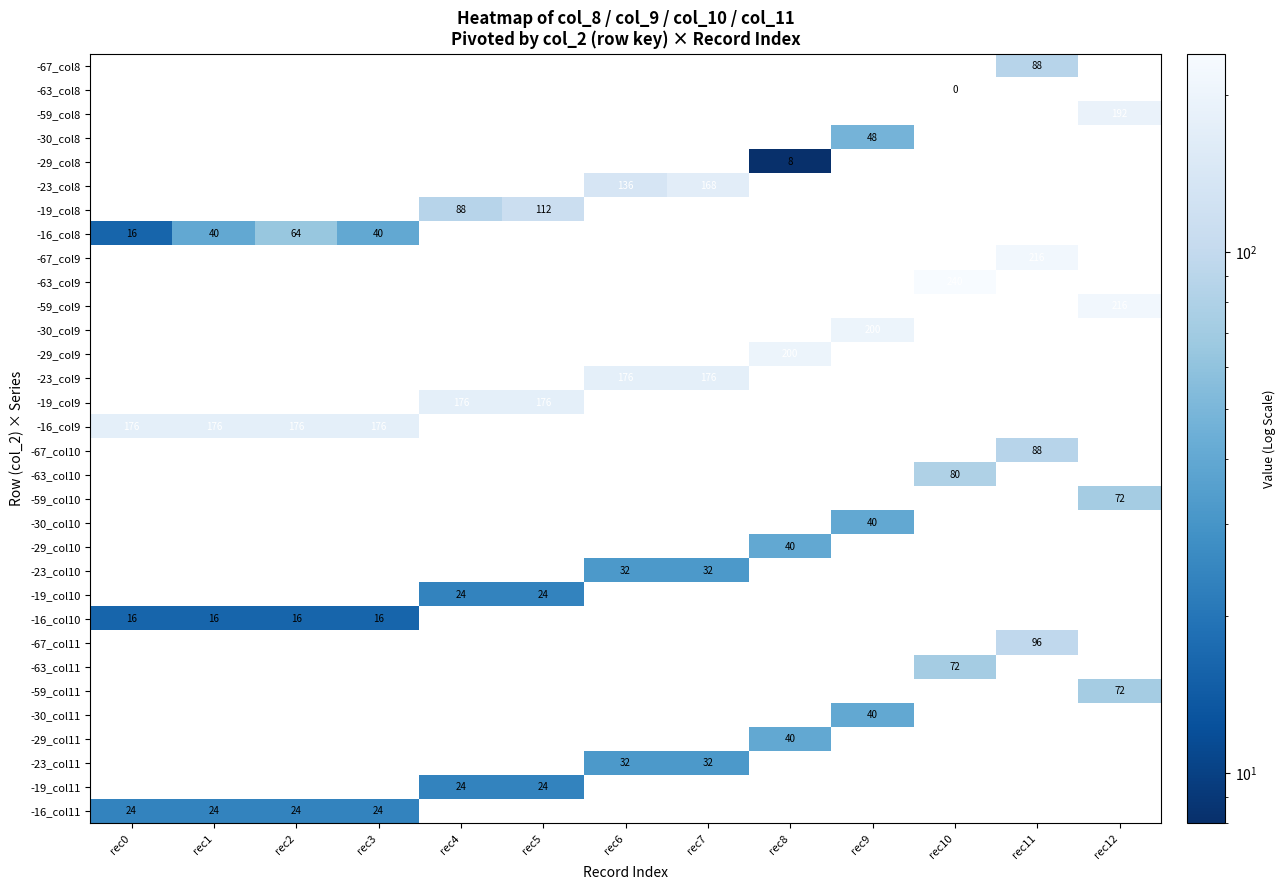

Which category has the highest value across all series?

rec10